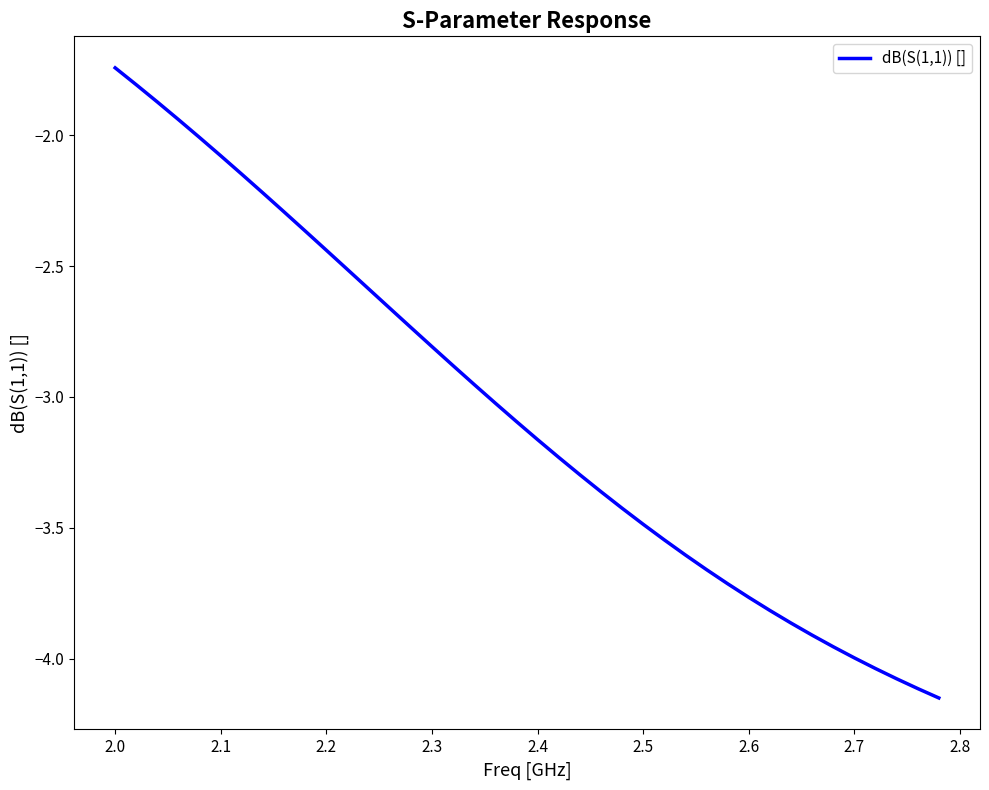

What is the difference between the maximum and minimum values?

2.4